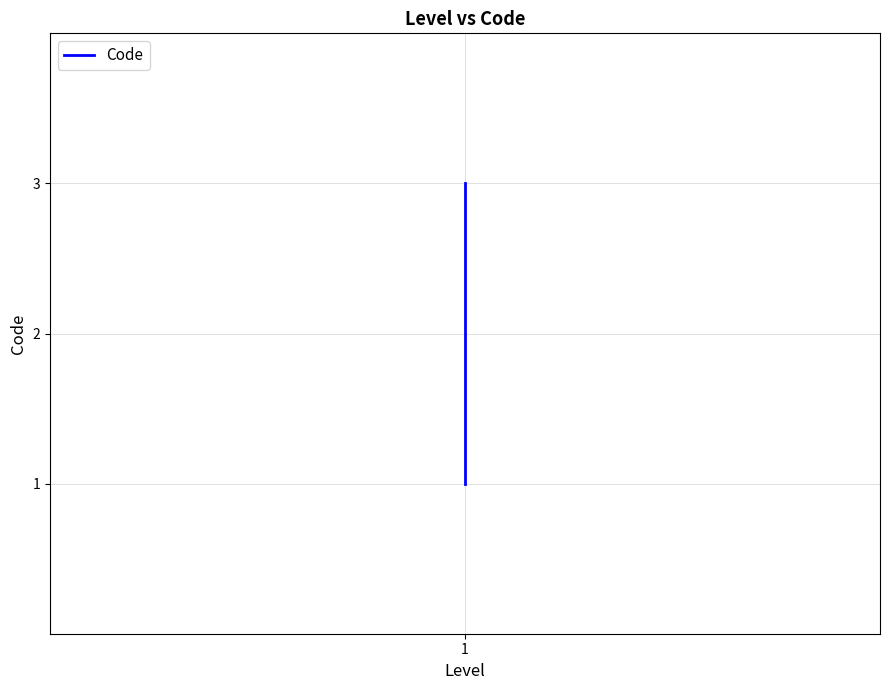

How many lines are shown in the chart?

1